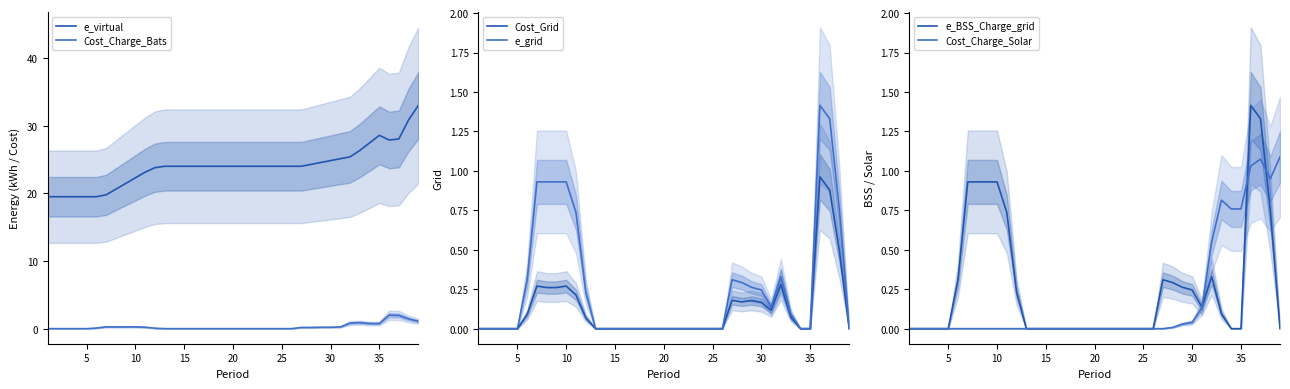

True or false: Cost_Grid and e_grid cross at least once.

False